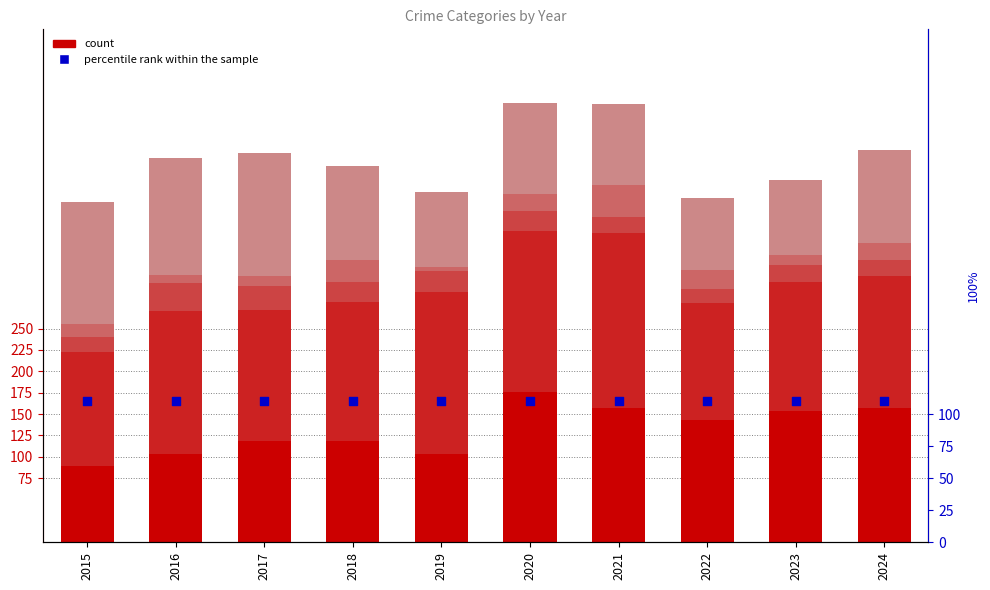

Which series contains the highest Y value?

Aggravated Battery